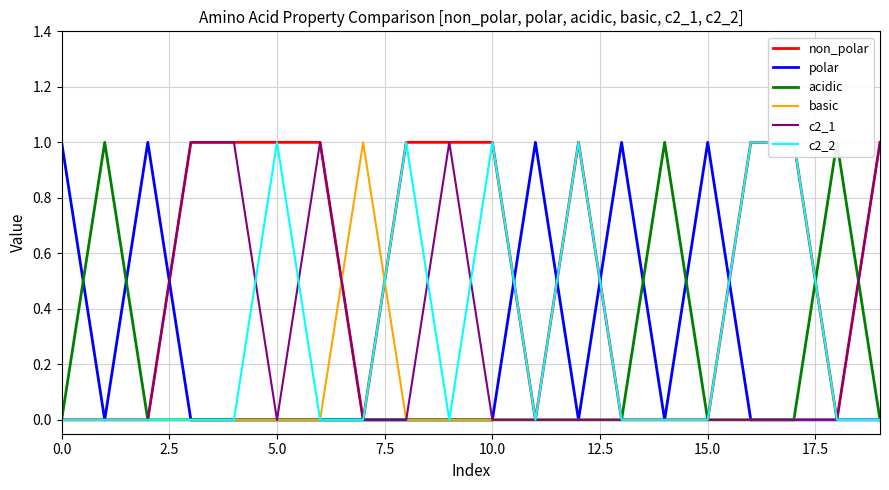

The value of polar at 15.0 is 0. True or false?

False